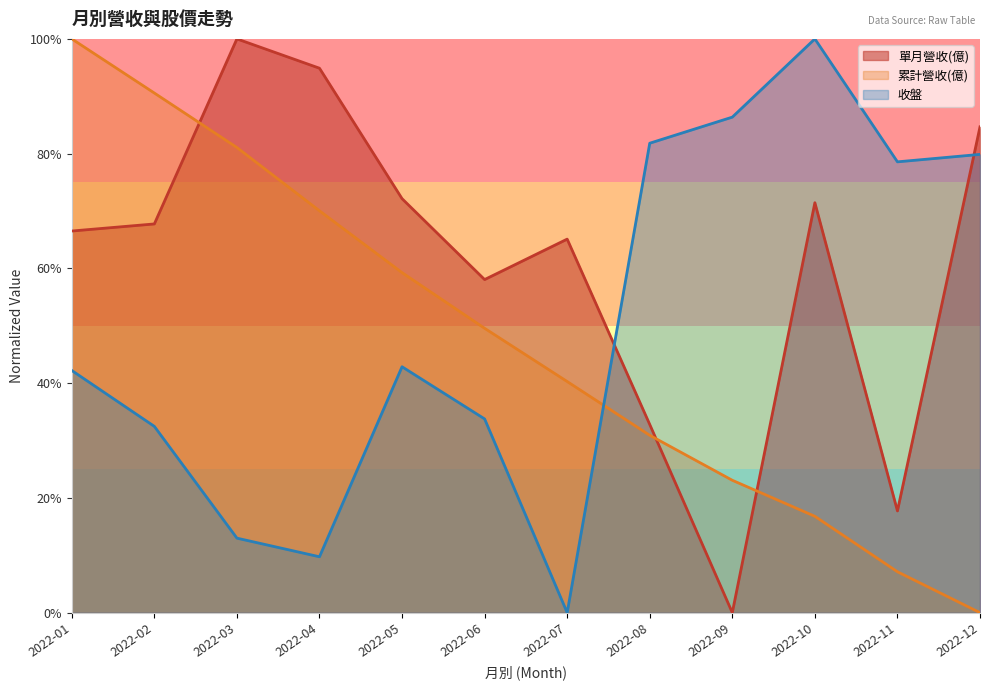

Where is 單月營收(億) nearest to the value 50?

2022-06